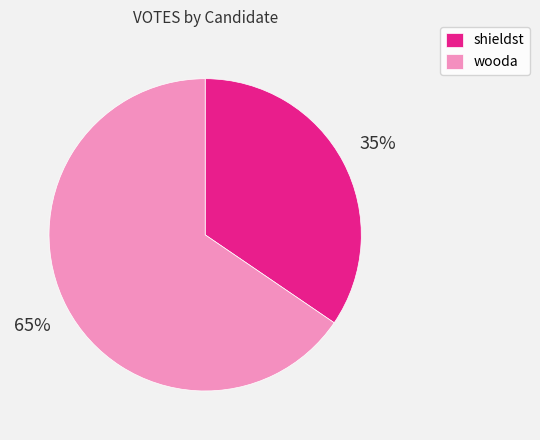

Is the sum of wooda and shieldst greater than half?

Yes